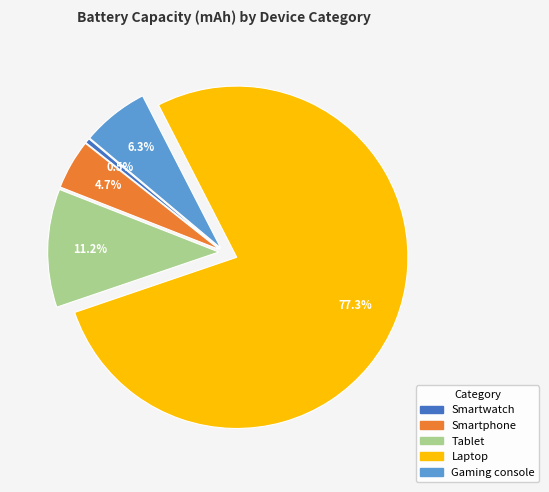

Which slice is the largest?

Laptop